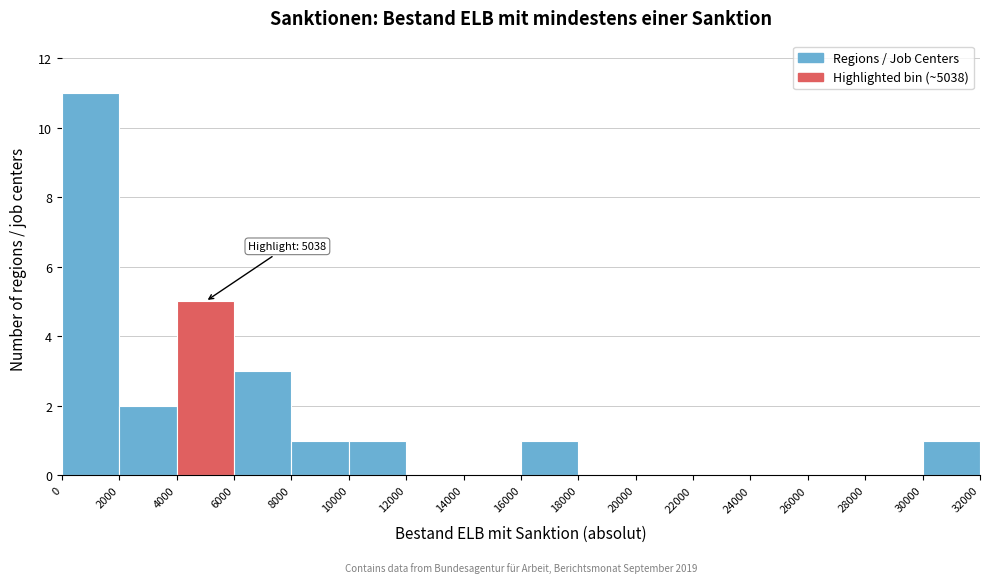

Which range on the x-axis has the tallest bar?

0 to 2000